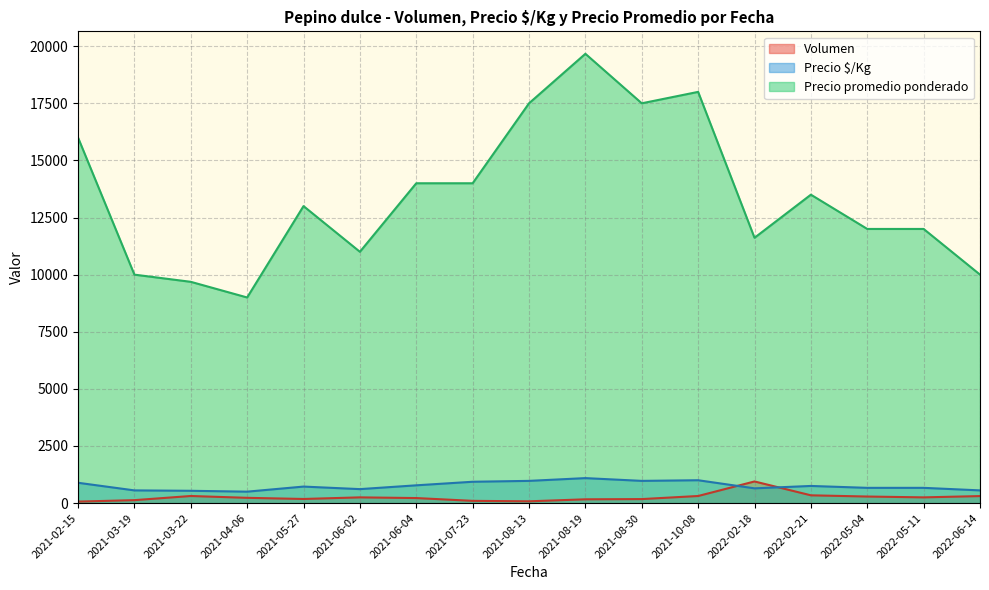

The value of Precio $/Kg at 2021-06-04 is 777.5. True or false?

True